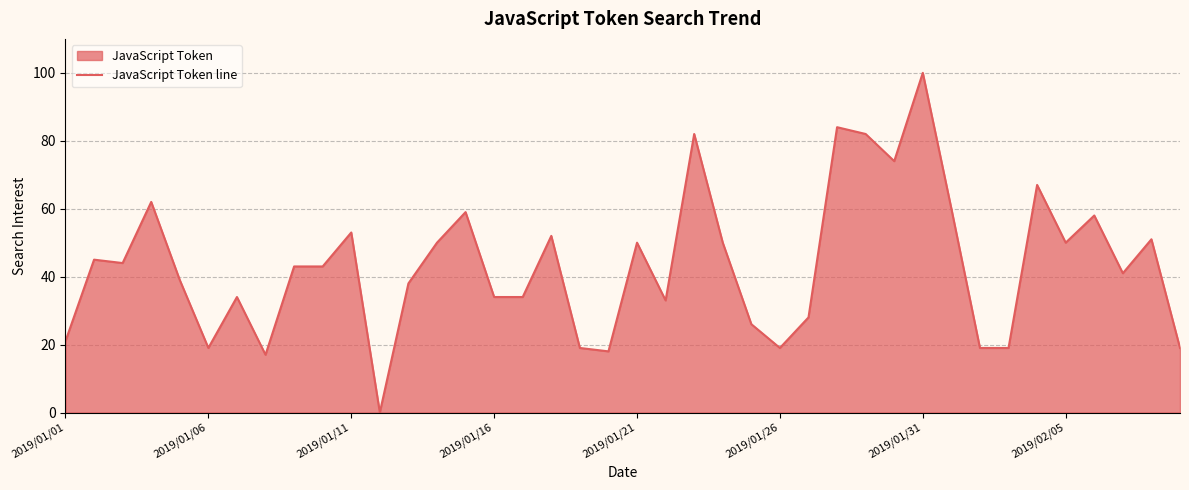

What is the difference between the maximum and minimum values?

100